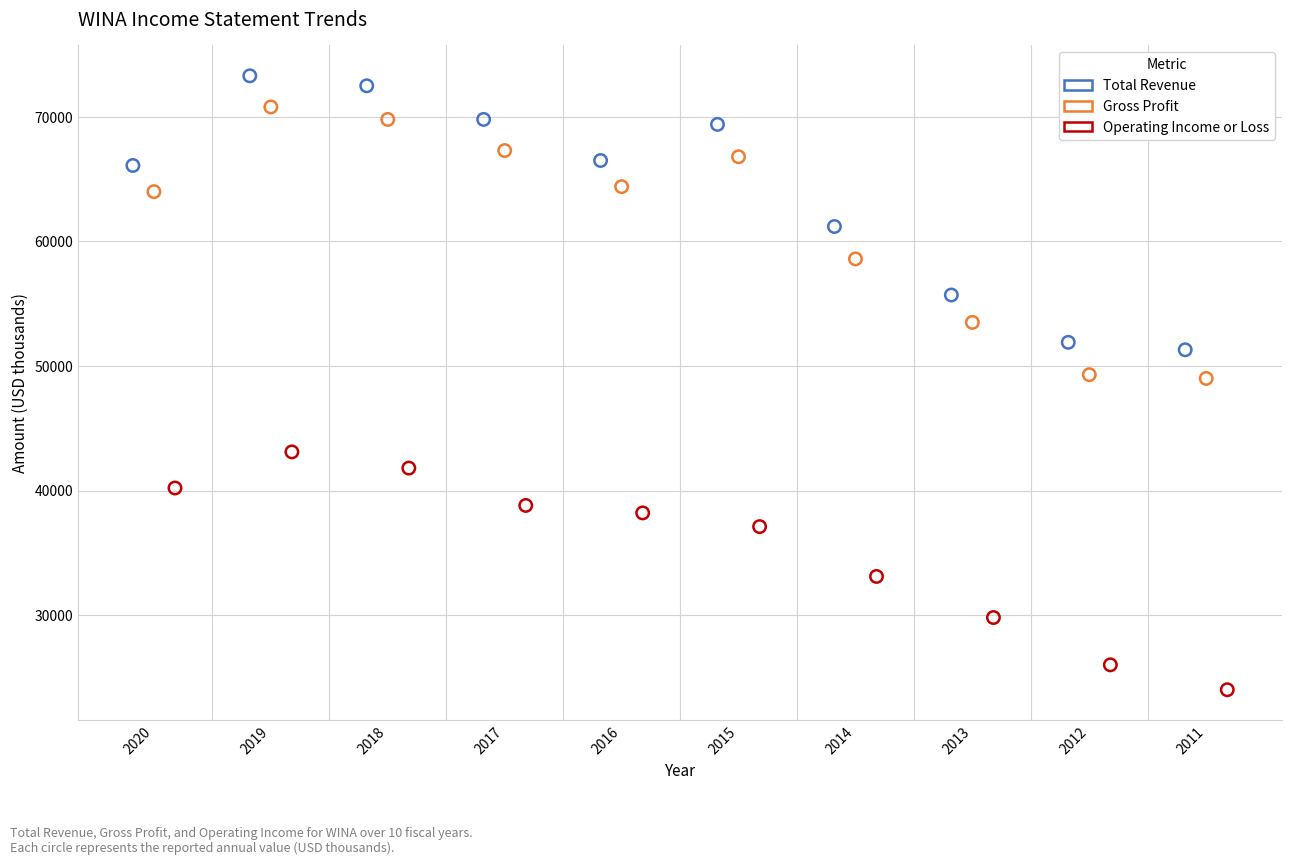

Which series has the largest Y range (max minus min)?

Total Revenue